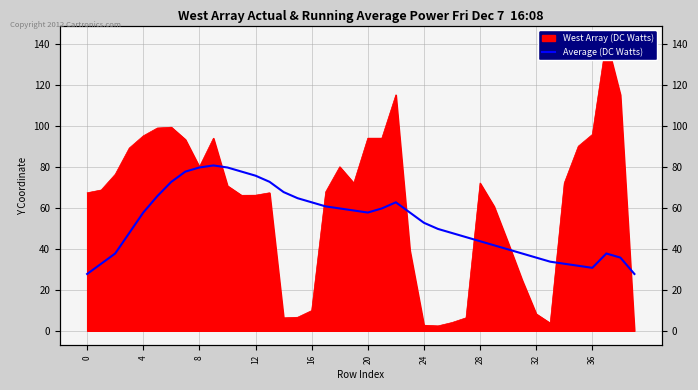

Which label corresponds to the largest value in the chart?

36